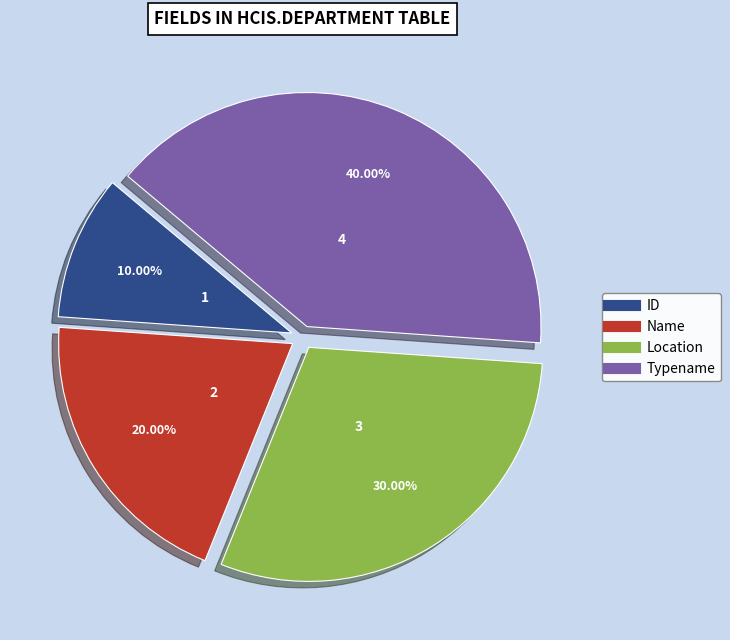

What percentage do Typename and Name together represent?

60.0%